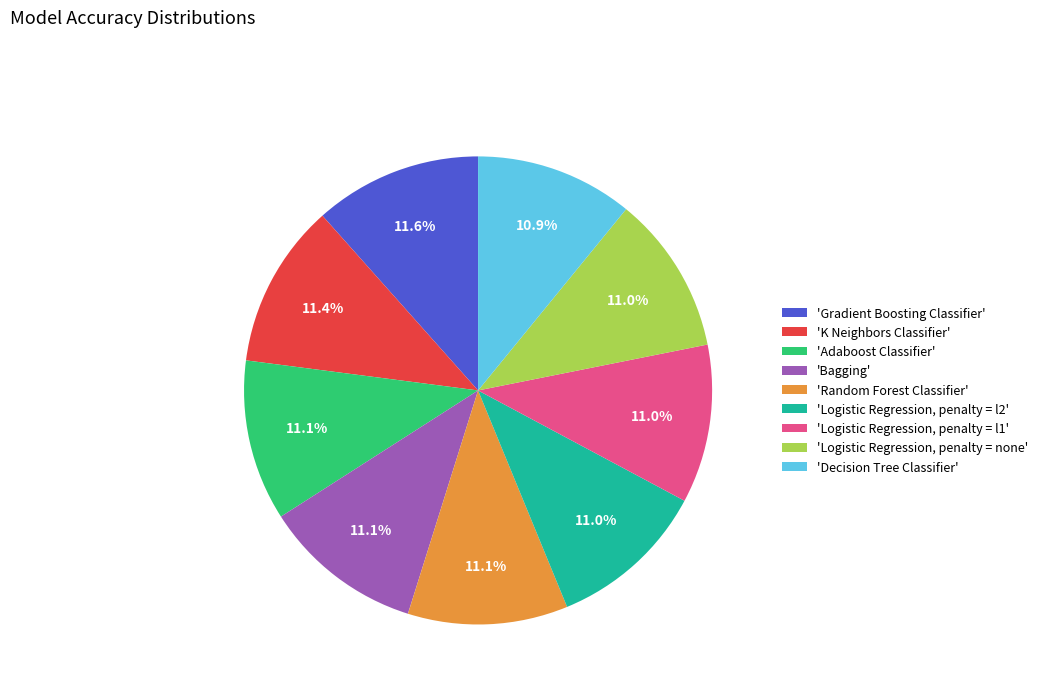

What percentage is NOT represented by 'Logistic Regression, penalty = l2'?

89.0%